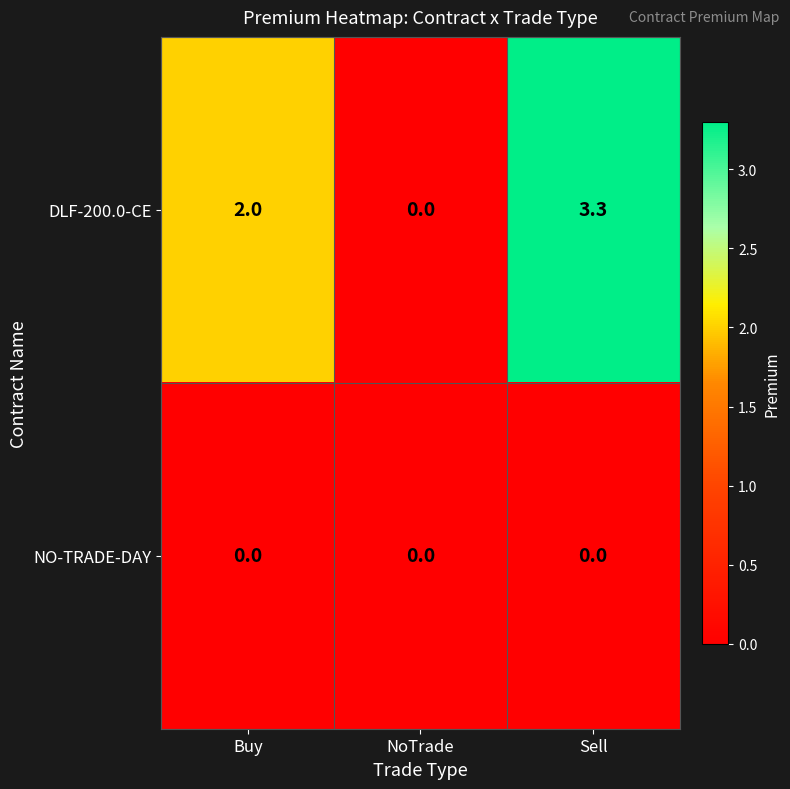

Is it true that DLF-200.0-CE equals 3.3 at Sell?

True